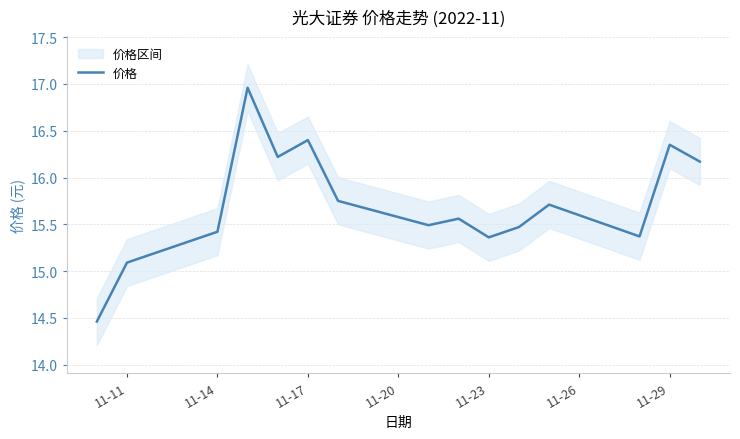

How many lines are shown in the chart?

1